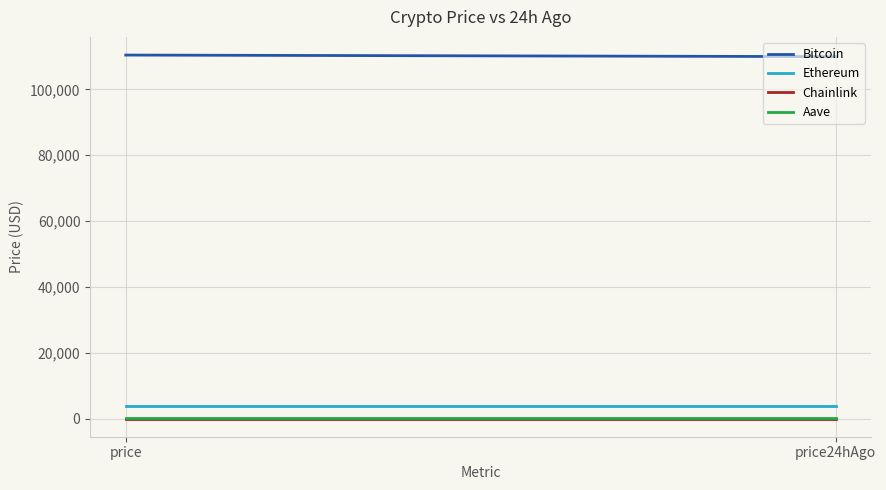

True or false: Bitcoin and Aave cross at least once.

False